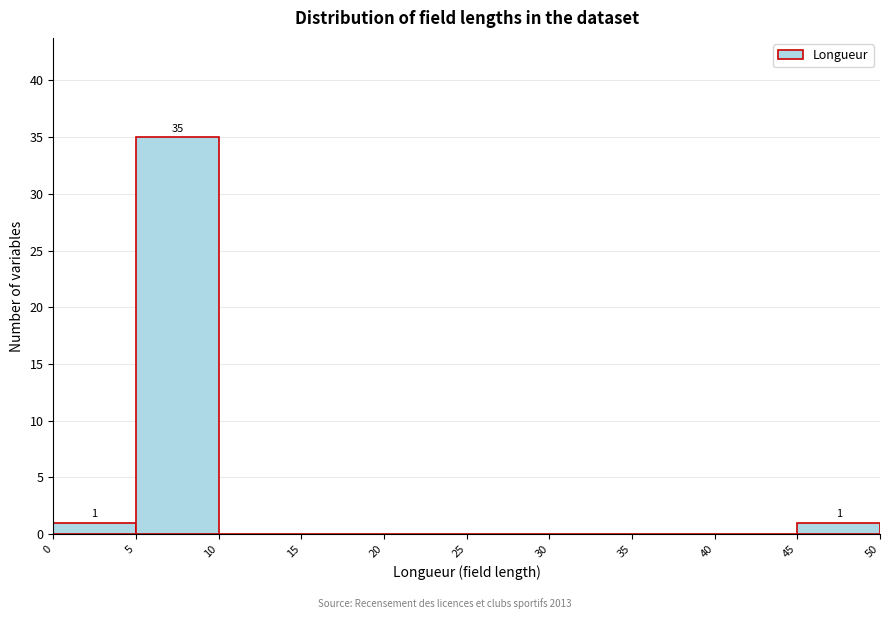

Over which range of the x-axis is the bar tallest?

5 to 10